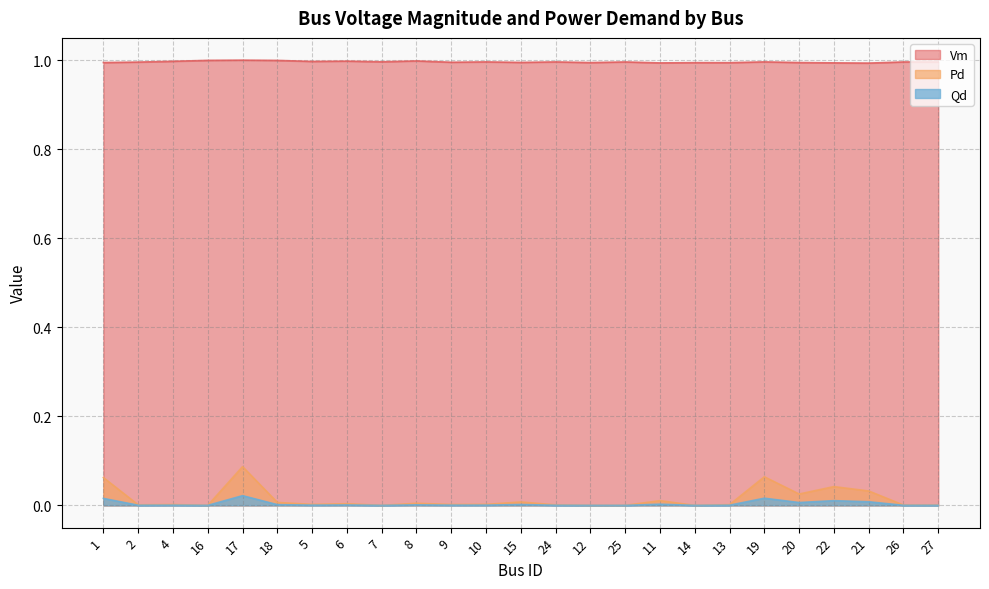

Where is Pd nearest to the value 0?

16